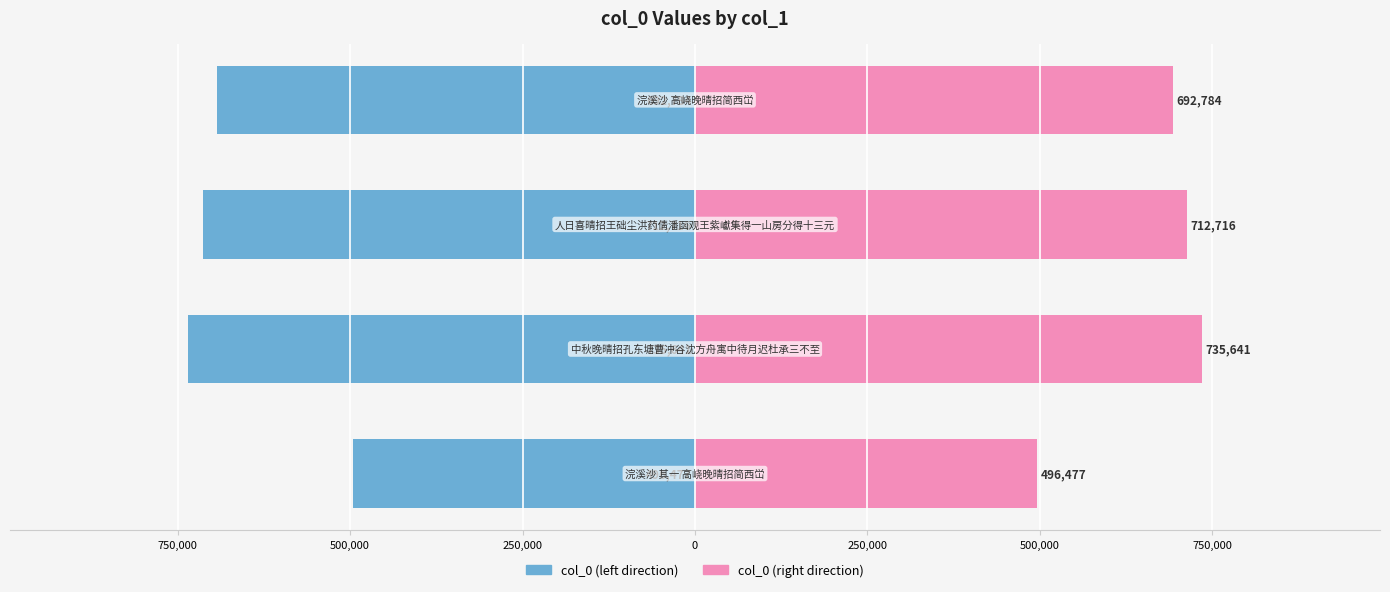

Are the bars horizontal?

Yes